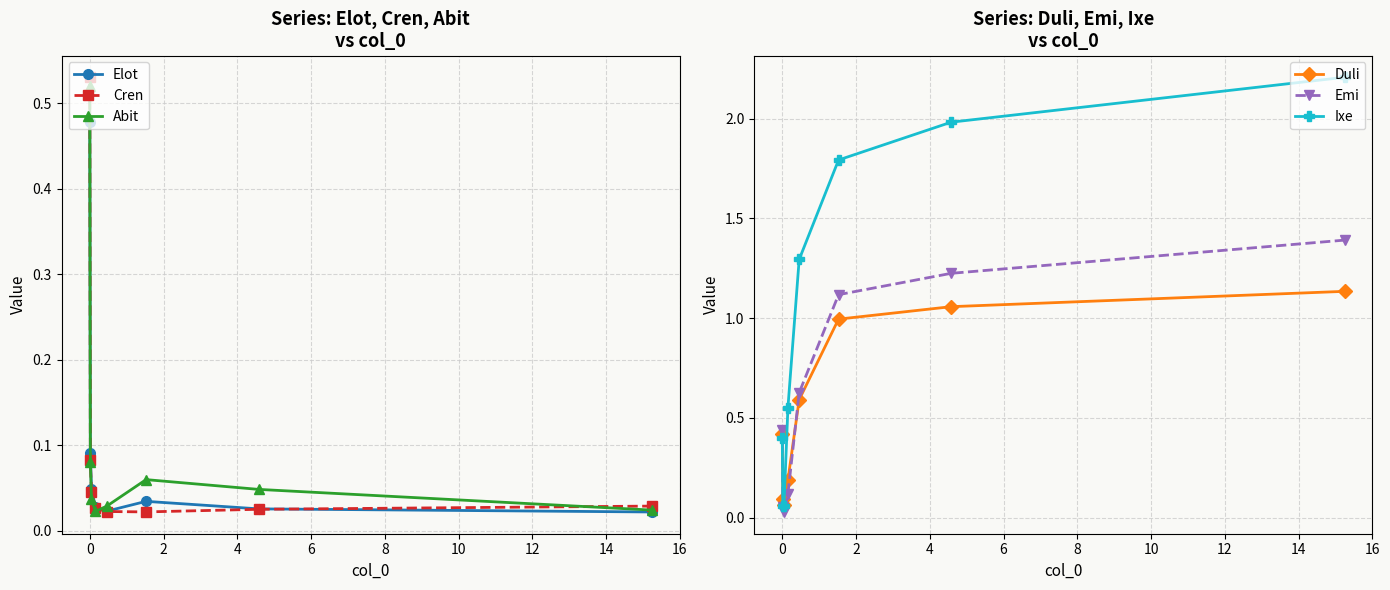

What is the maximum value for Emi?

1.4